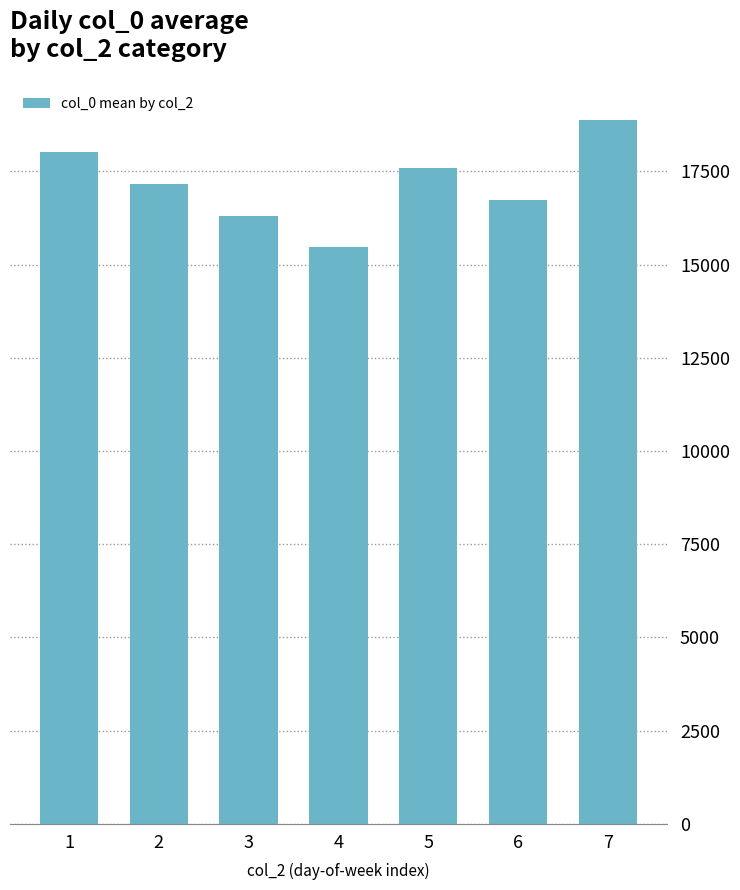

Count the number of data series in this chart.

1